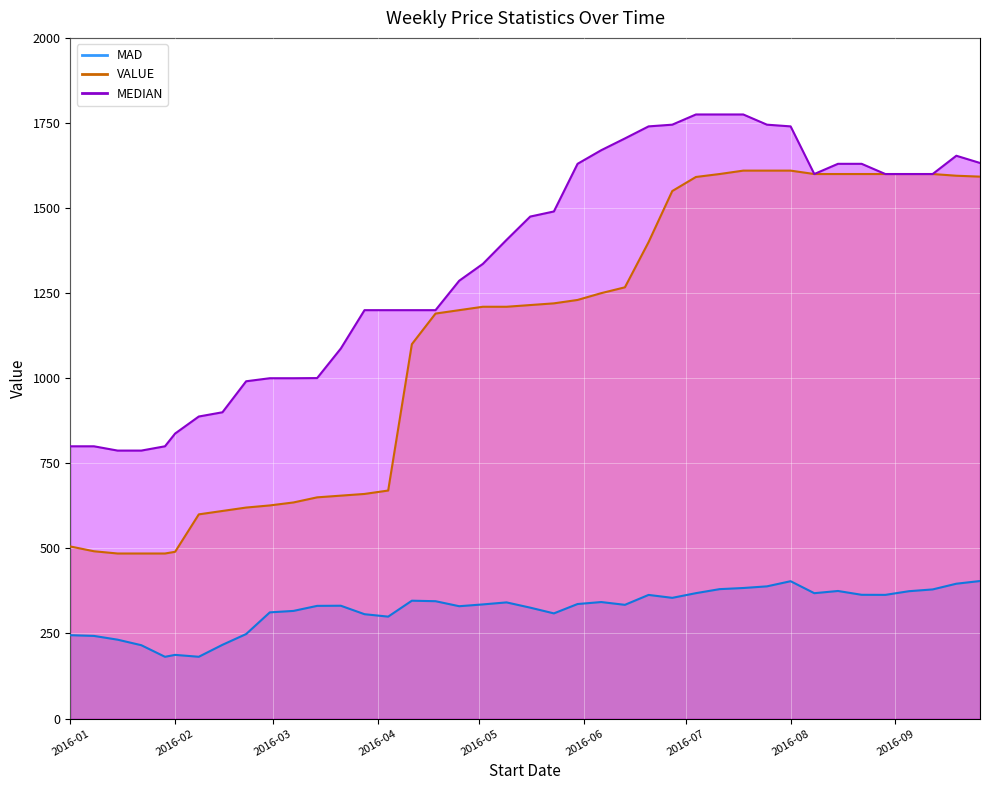

What is the difference between the MAD values at 2016-08-29 and 2016-03-07?

47.1